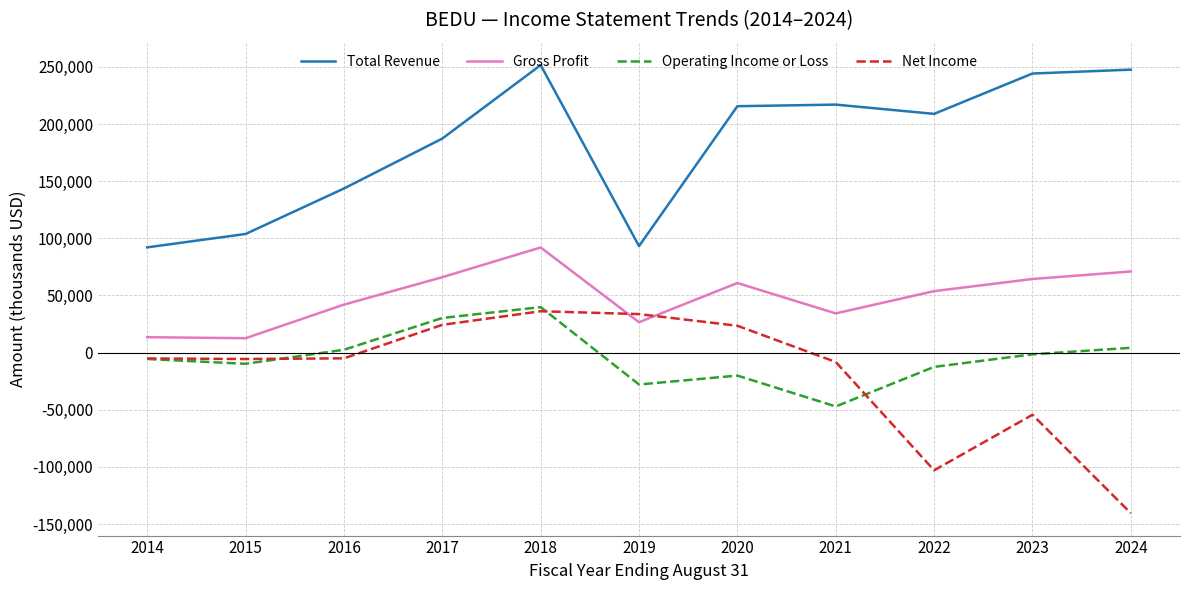

How many lines are shown in the chart?

4